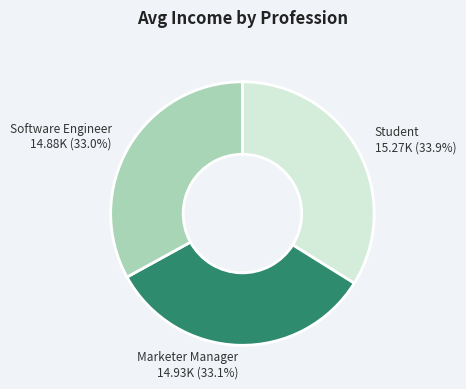

To the nearest percent, what percentage of the pie is Software Engineer?

33%